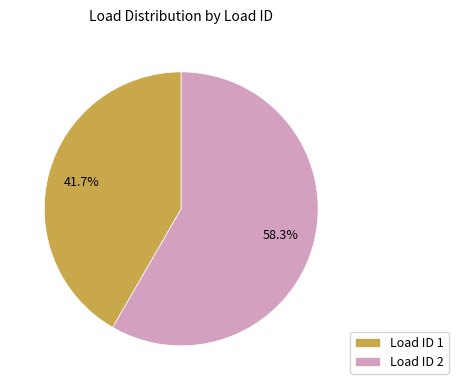

What is the ratio of the value at Load ID 1 to the value at Load ID 2?

0.7